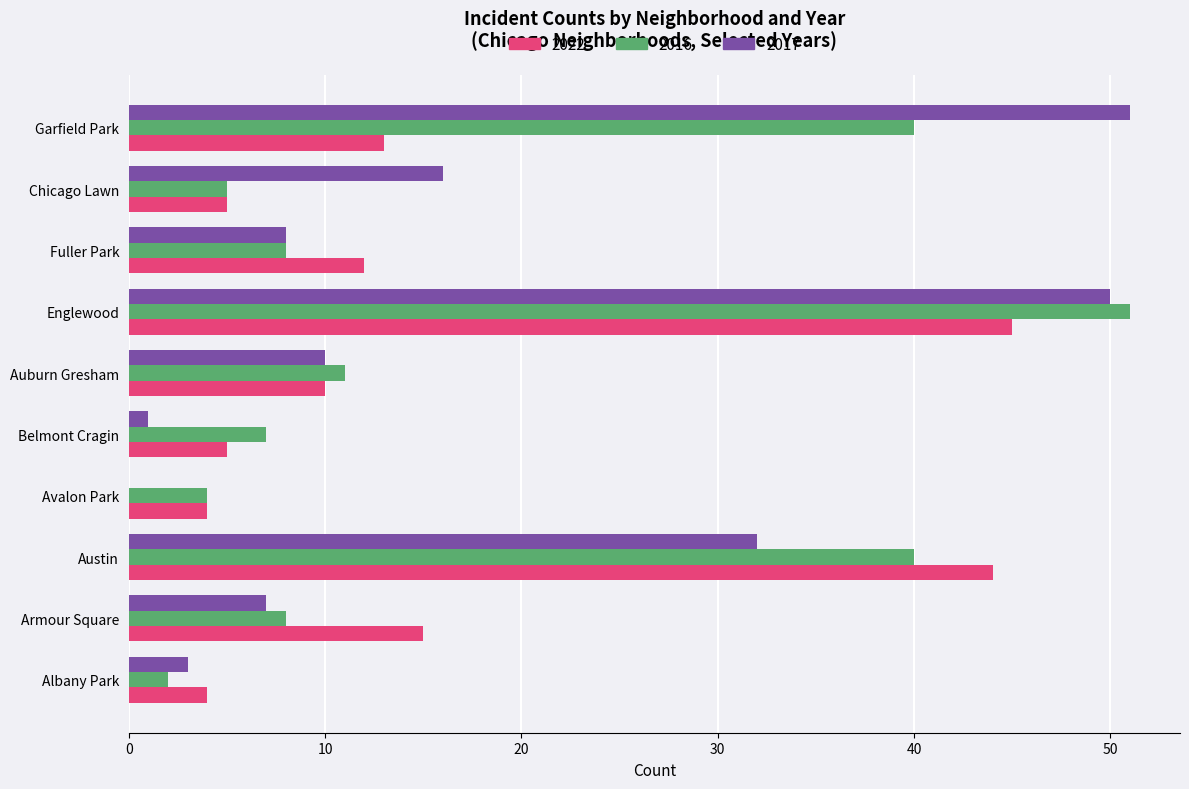

Where is 2022 nearest to the value 24?

Armour Square